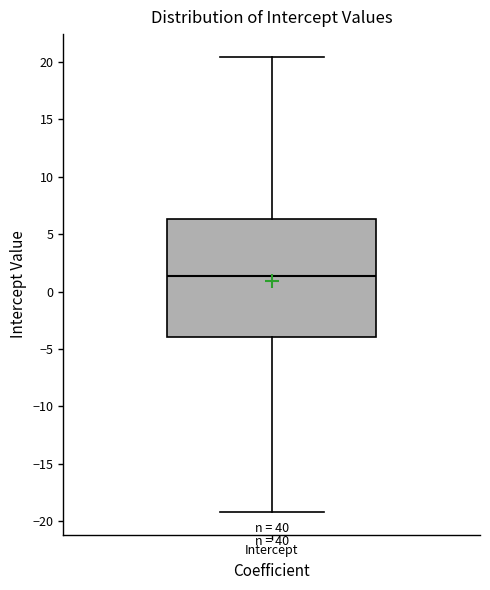

Read this box plot against the y-axis: the position of the median line, the range covered by the box, and the ends of both whiskers. The values are not printed on the chart, so give them approximately, as read against the axis.

median 1.5, box -4.0 to 6.5, whiskers -19.0 to 20.5